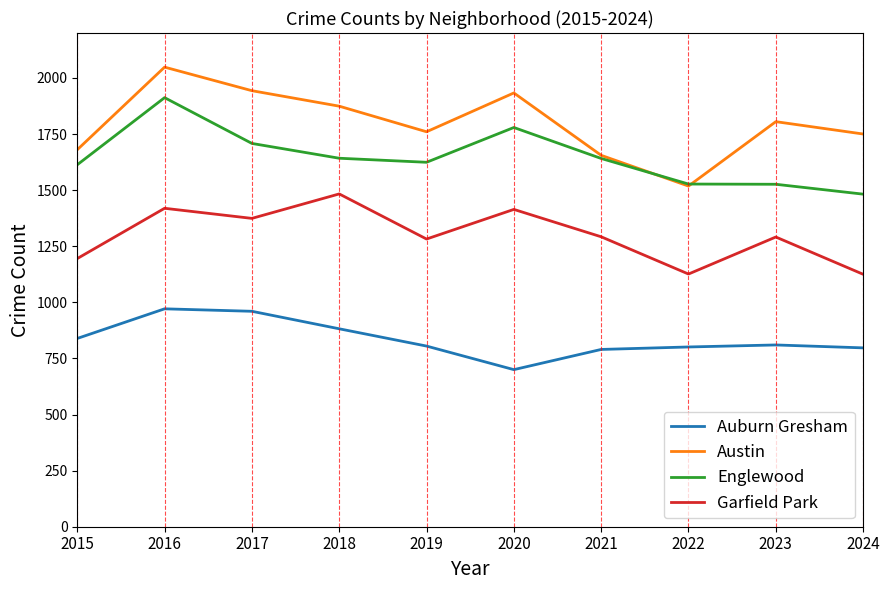

What is the maximum value shown in the chart?

2048